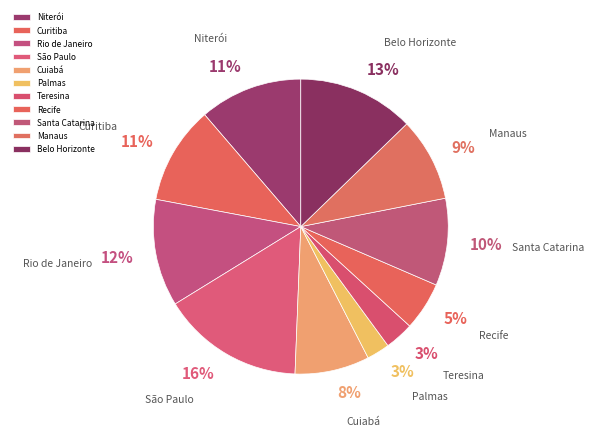

What is the largest slice in the pie chart?

São Paulo